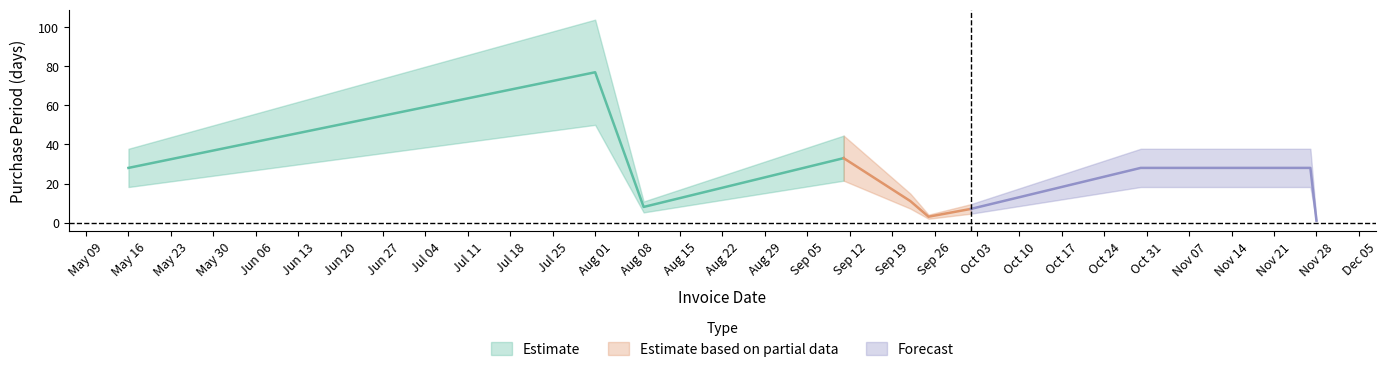

Where is the first local minimum?

2017-08-09